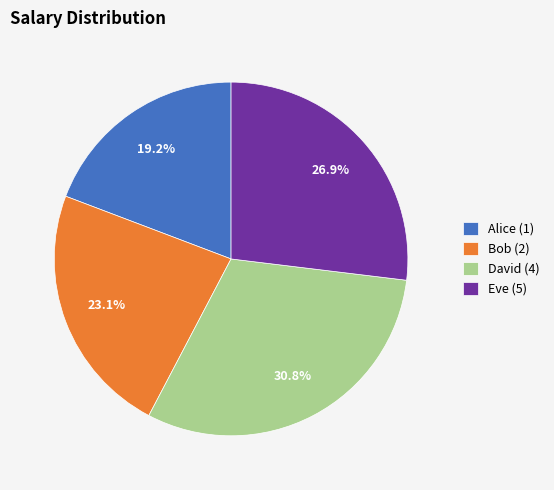

What percentage is the Bob (2) slice, to the nearest percent?

23%